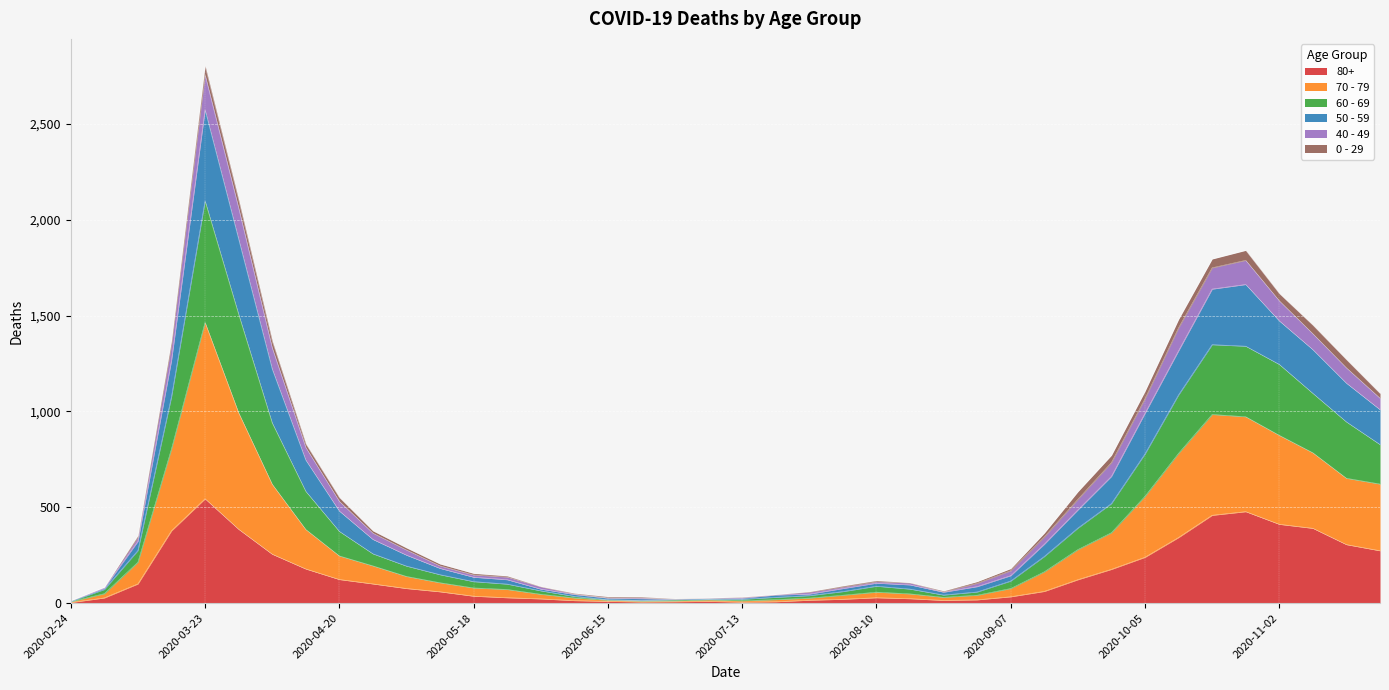

At which label does 80+ reach its peak?

2020-03-23